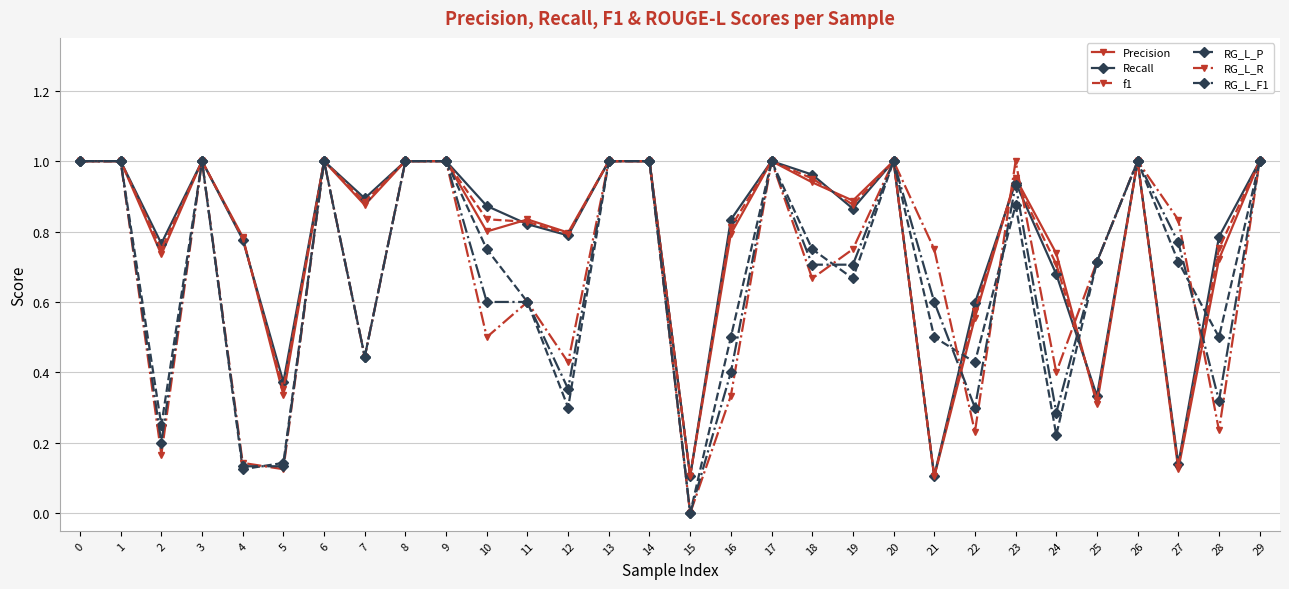

Is this an area chart (filled region under the line)?

No